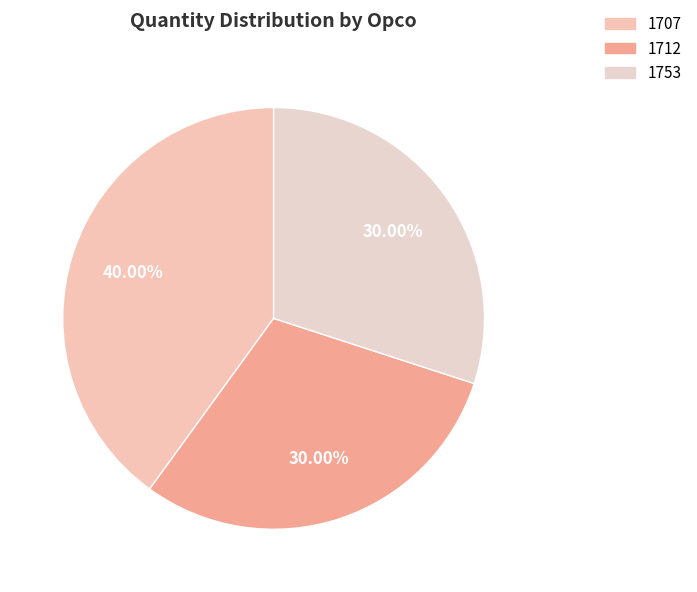

Which category has the smallest portion of the pie?

1712